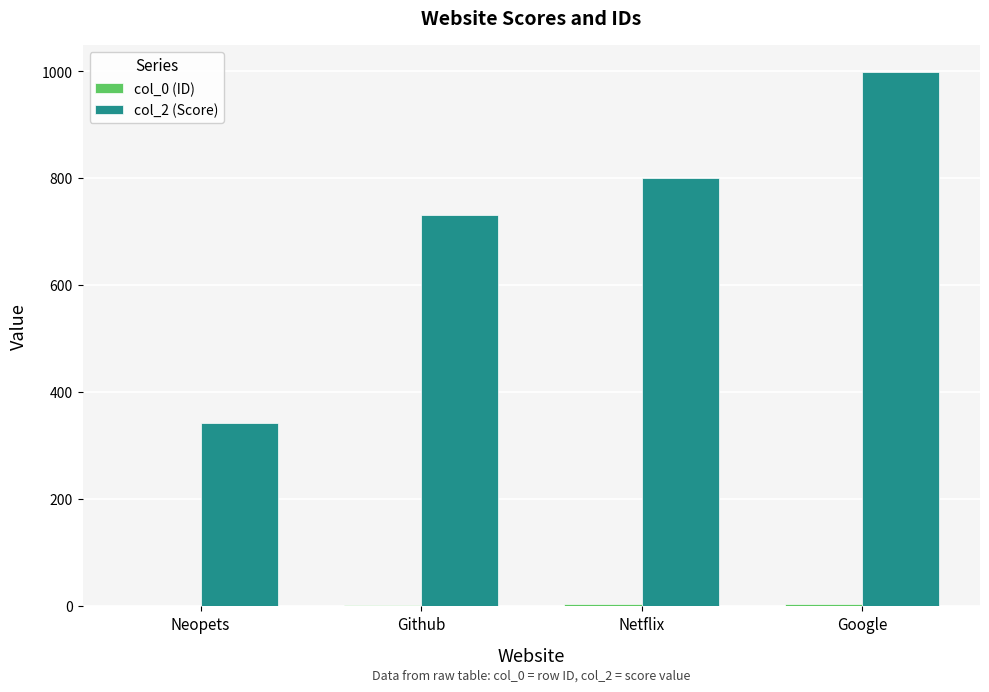

At which category is the sum across all series the highest?

Google